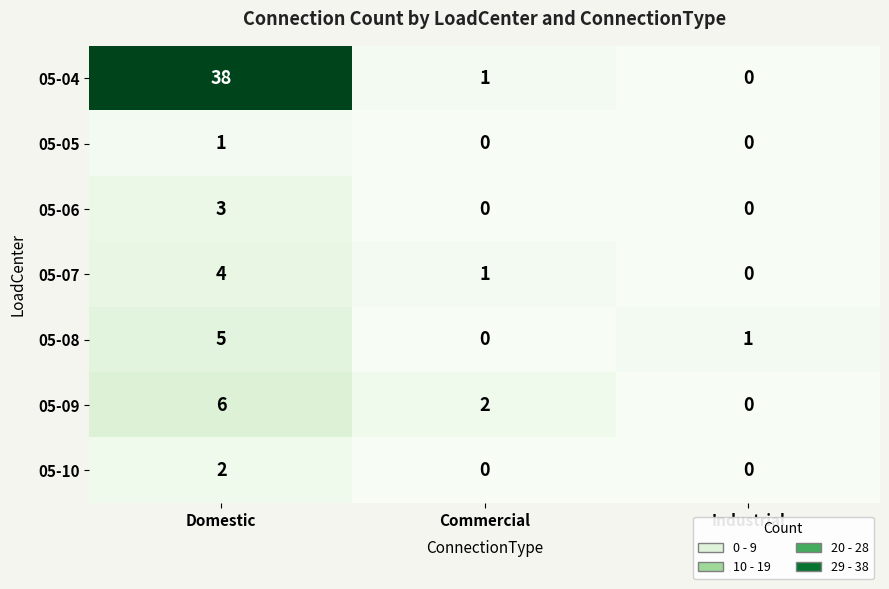

The 05-07 series shows 2 at Industrial. True or false?

False